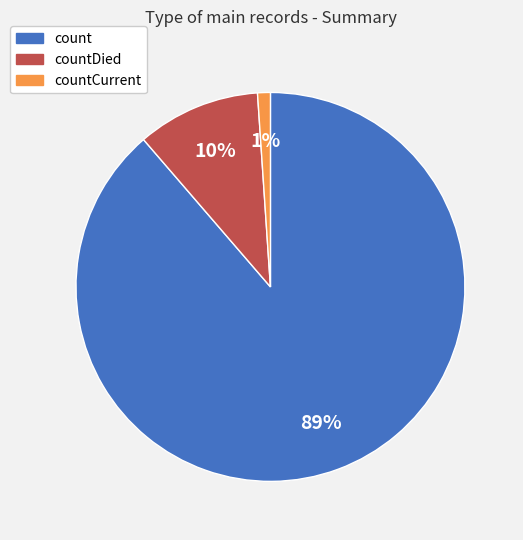

To the nearest percent, what is the difference between the largest and smallest slice percentages?

88%